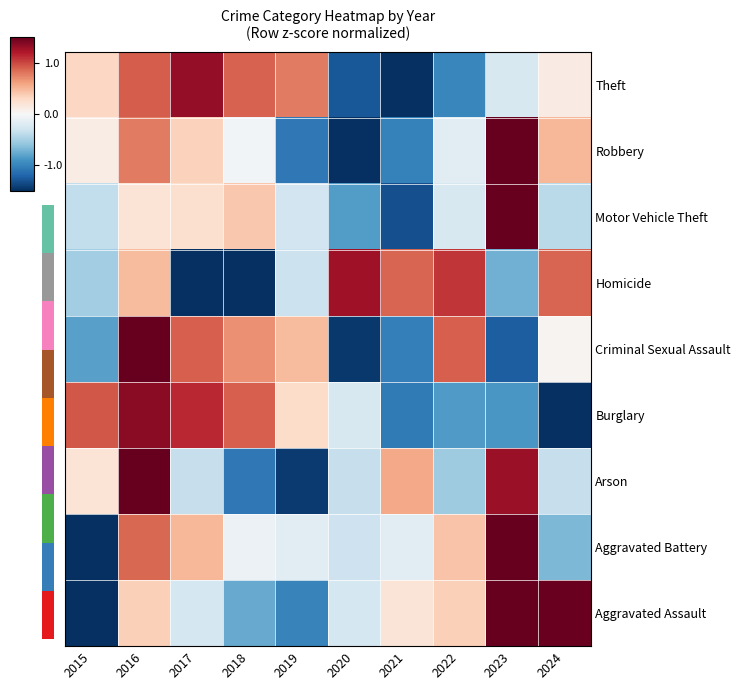

At how many categories does at least one series exceed 1?

6